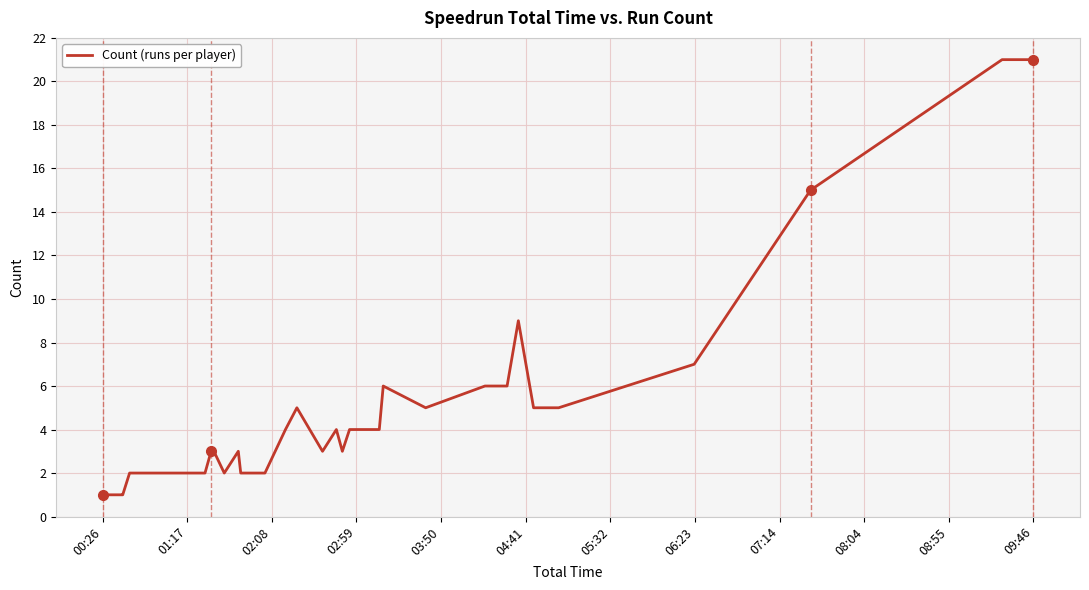

What is the maximum value shown in the chart?

21